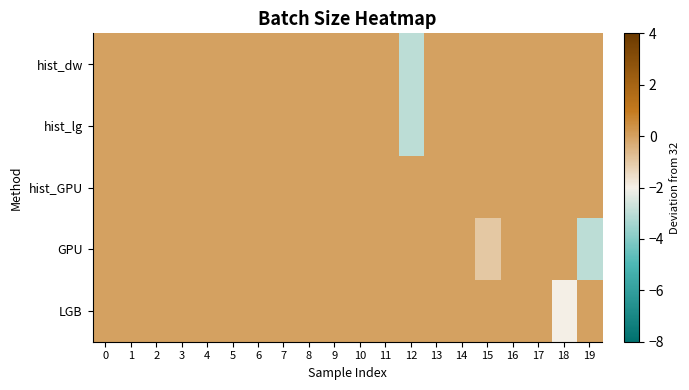

Count the number of categories in the chart.

20